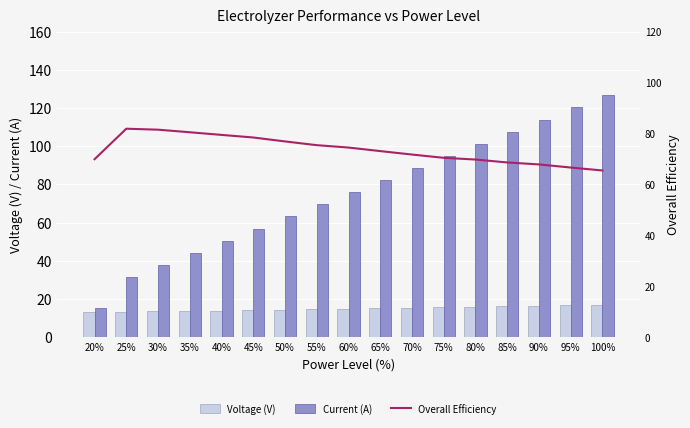

At which category is the sum across all series the highest?

100%